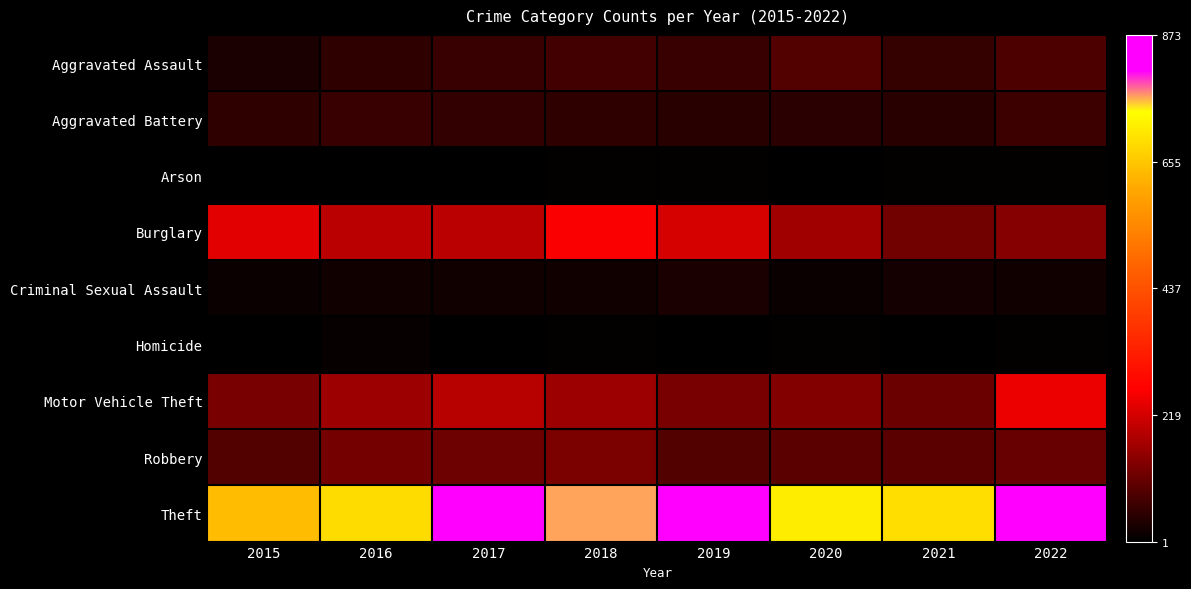

At 2016, list the series in order from smallest to largest.

Arson, Homicide, Criminal Sexual Assault, Aggravated Assault, Aggravated Battery, Robbery, Motor Vehicle Theft, Burglary, Theft